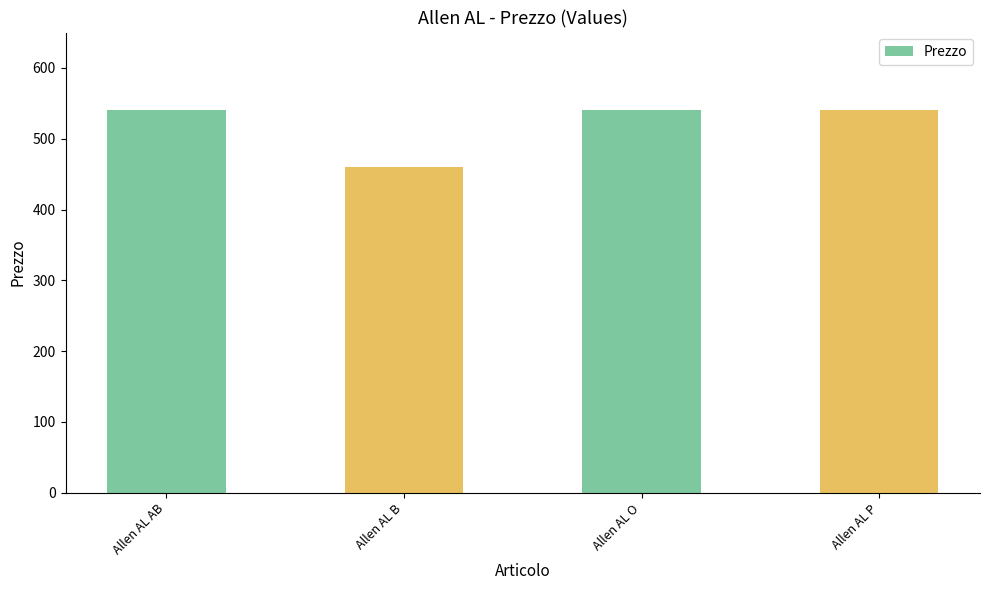

What is the value of the 3rd bar from the left?

540